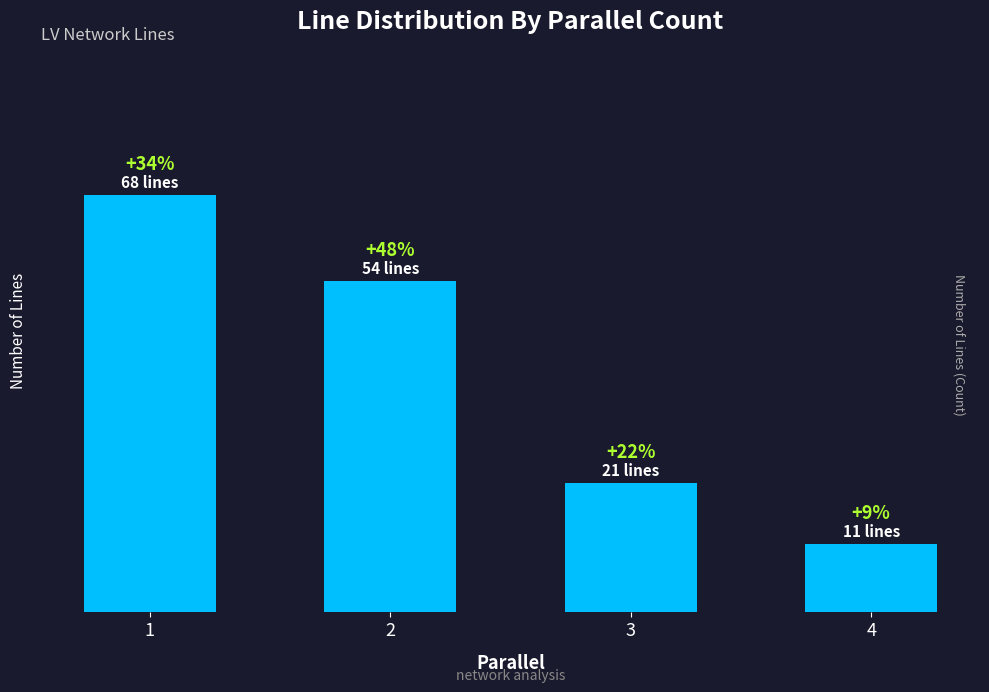

True or false: the data shows 6 at 4.

False